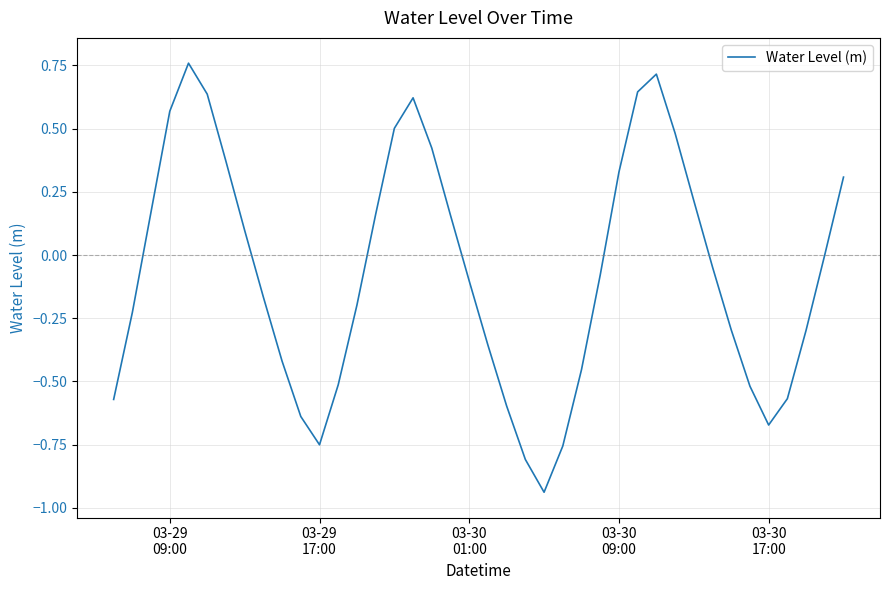

How many lines are shown in the chart?

1